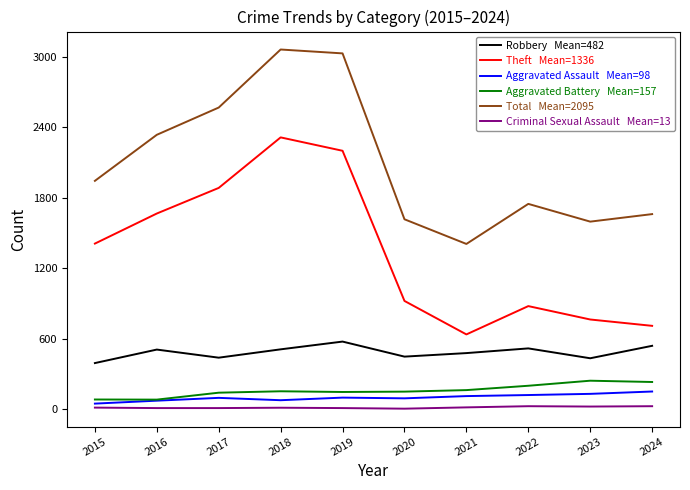

What is the greatest value displayed?

3060